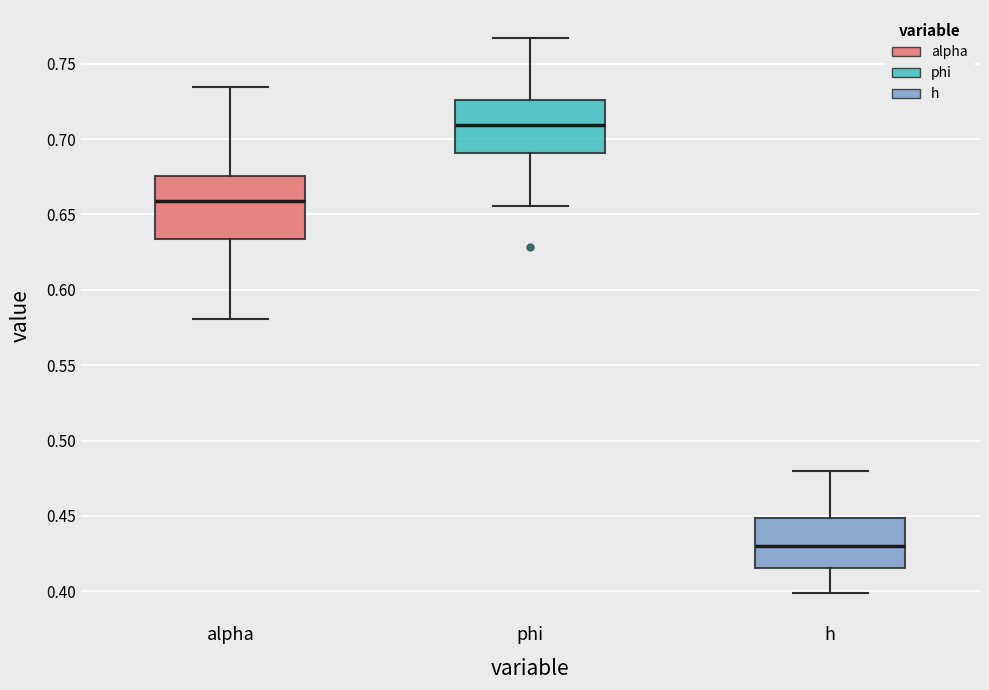

Reading left to right, transcribe this box plot: for each box, give where its median line is, the range the box spans, and where its two whiskers end, as read against the y-axis. The values are not printed on the chart, so give them approximately, as read against the axis.

alpha: median 0.660, box 0.635 to 0.675, whiskers 0.580 to 0.735
phi: median 0.710, box 0.690 to 0.725, whiskers 0.655 to 0.765
h: median 0.430, box 0.415 to 0.450, whiskers 0.400 to 0.480